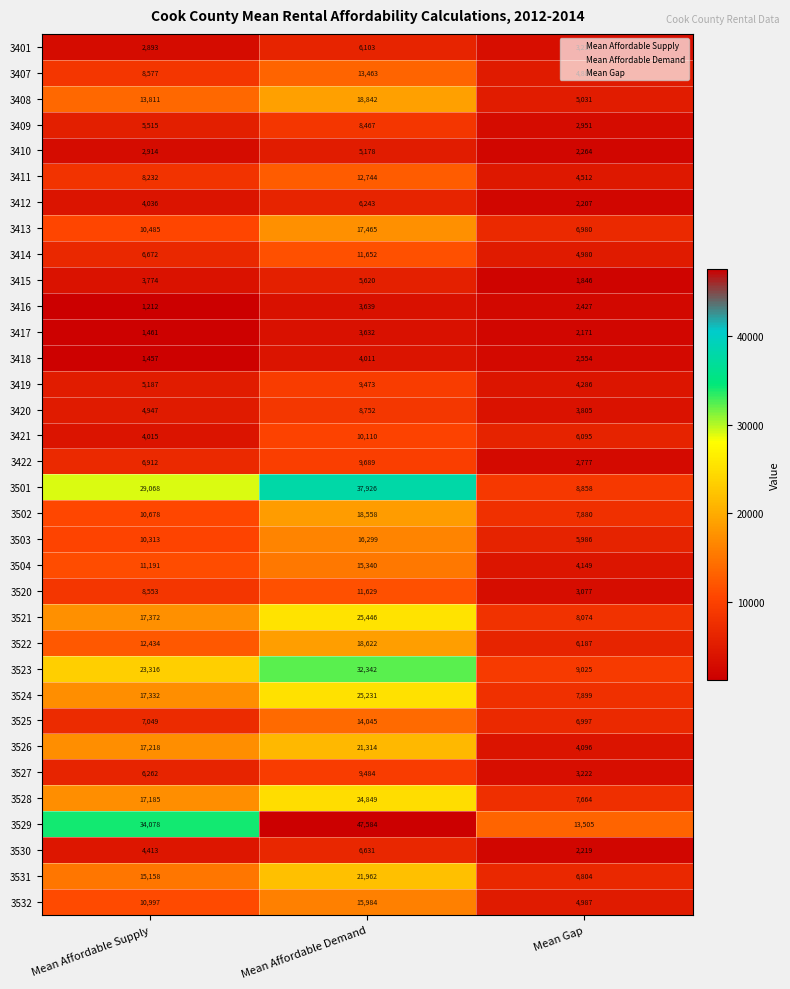

At how many categories does at least one series exceed 42702?

1